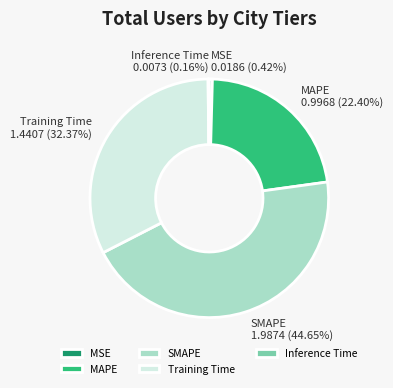

True or false: MSE accounts for 0% of the total.

True